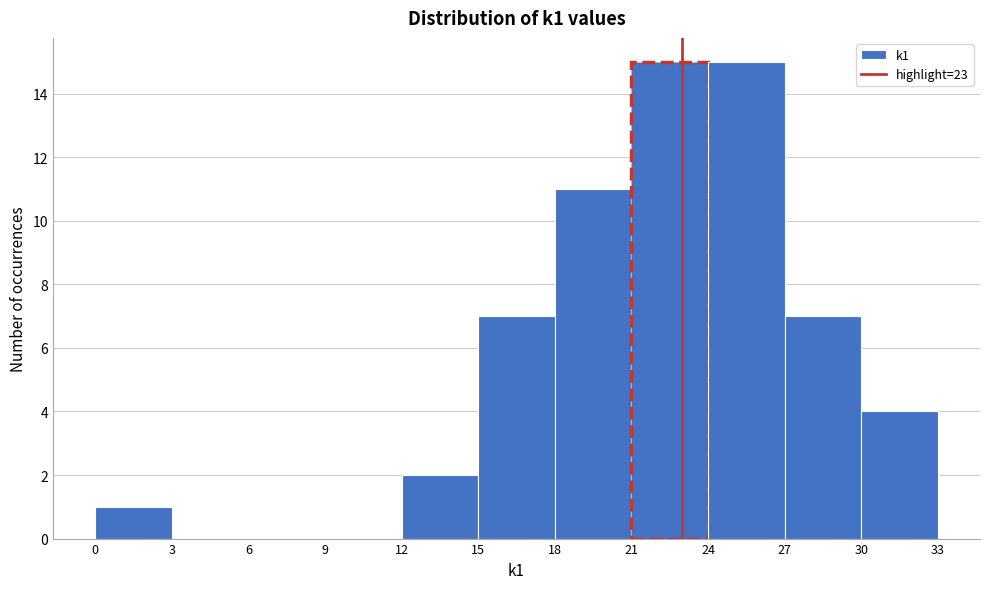

Reading left to right, list every bar in this chart as the range it spans on the x-axis followed by its height. The values are not printed on the chart, so give them approximately, as read against the axis.

0 to 3: 1
3 to 6: 0
6 to 9: 0
9 to 12: 0
12 to 15: 2
15 to 18: 7
18 to 21: 11
21 to 24: 15
24 to 27: 15
27 to 30: 7
30 to 33: 4